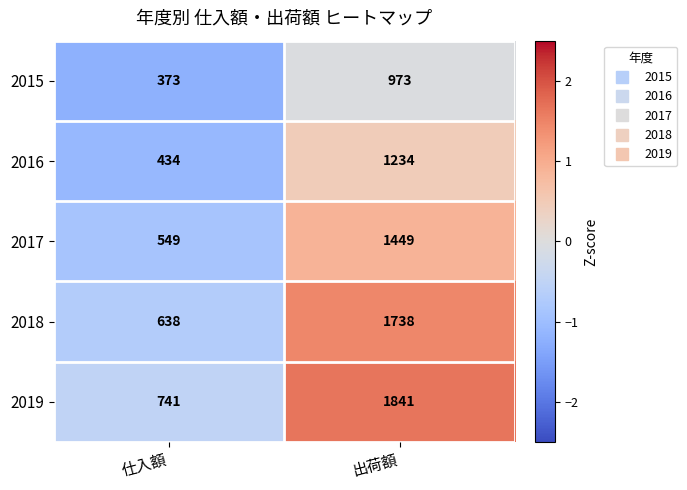

Count the number of categories in the chart.

2